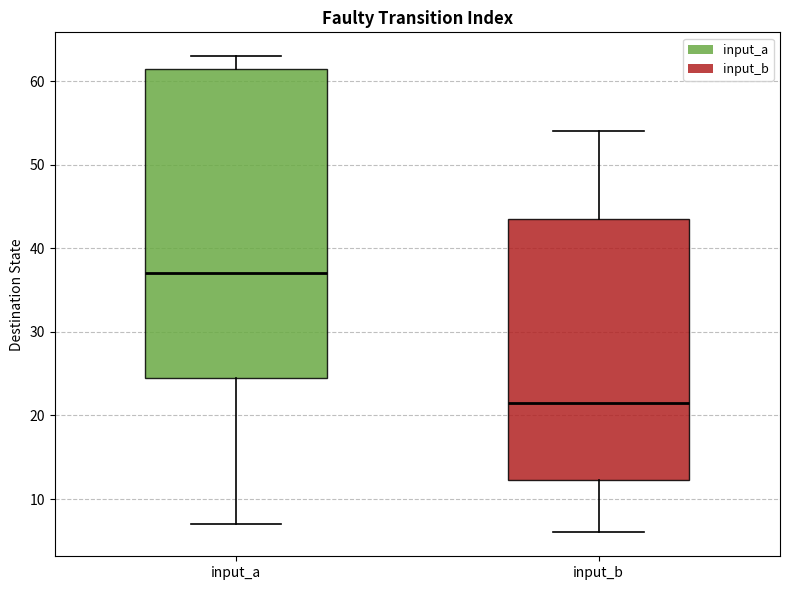

Where does the lower whisker of the box for input_b end on the y-axis? The values are not printed on the chart, so give them approximately, as read against the axis.

6